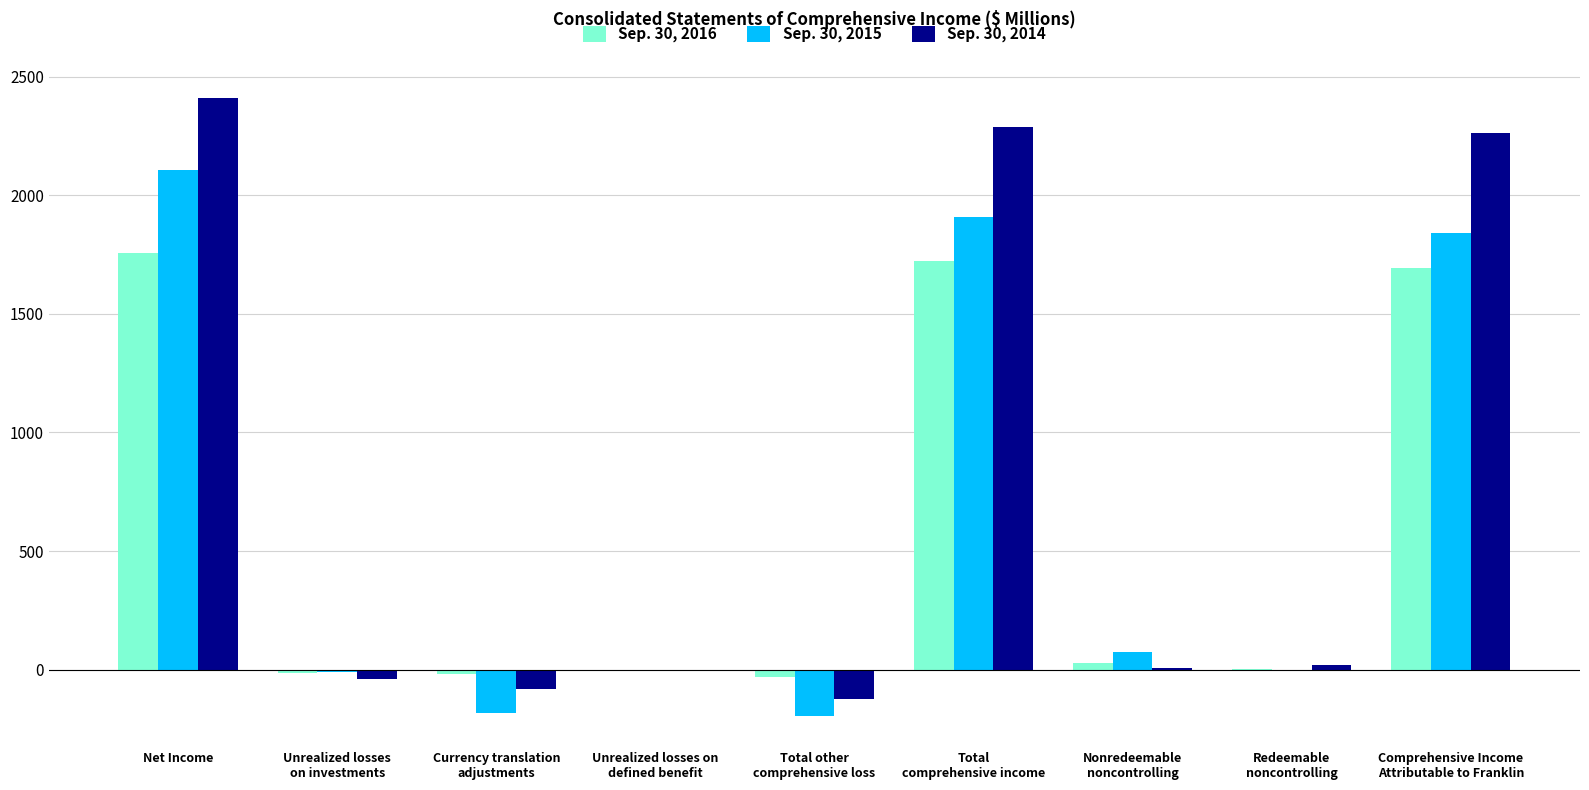

Count the number of data series in this chart.

3